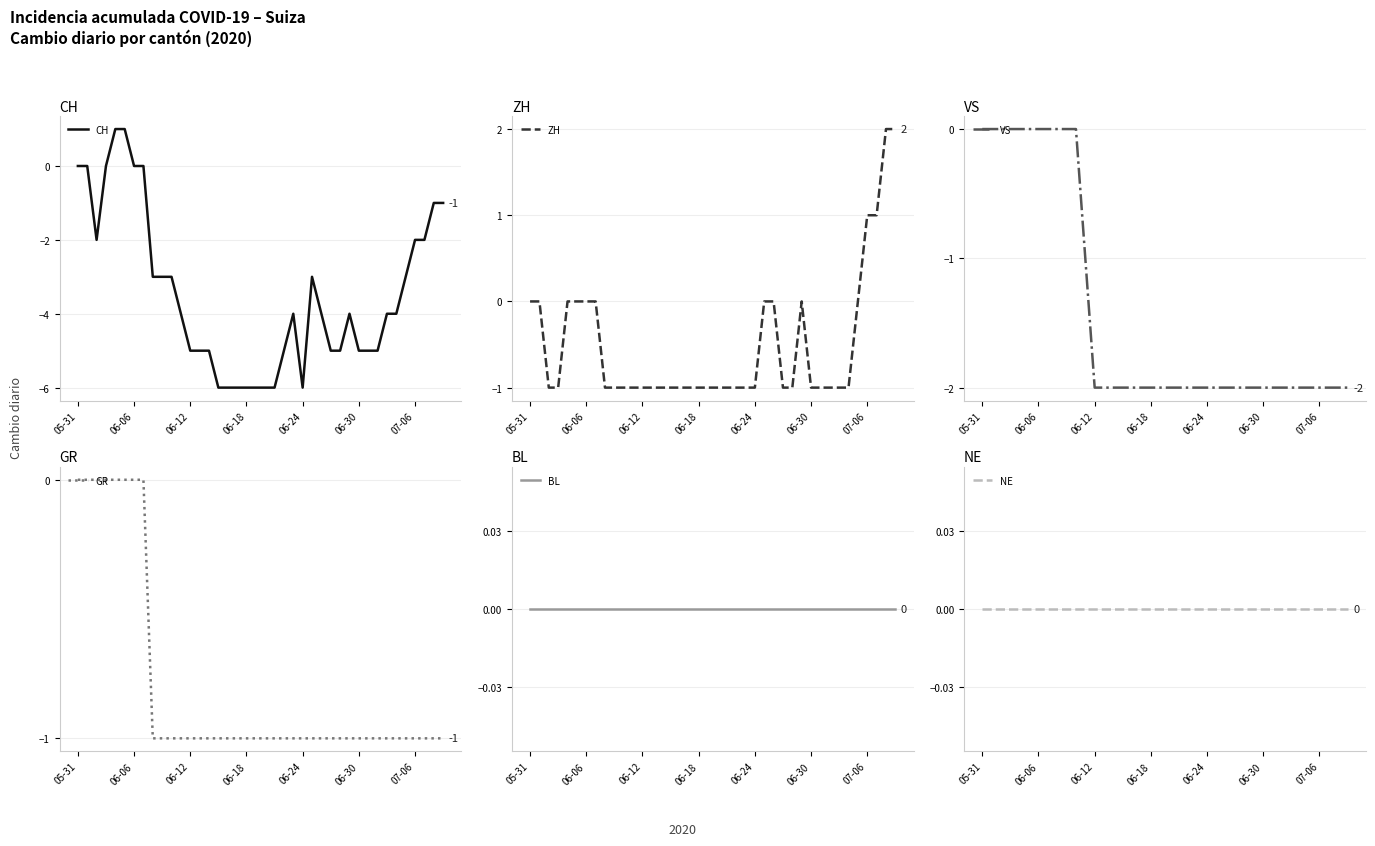

What is the lowest value of the CH series?

-6